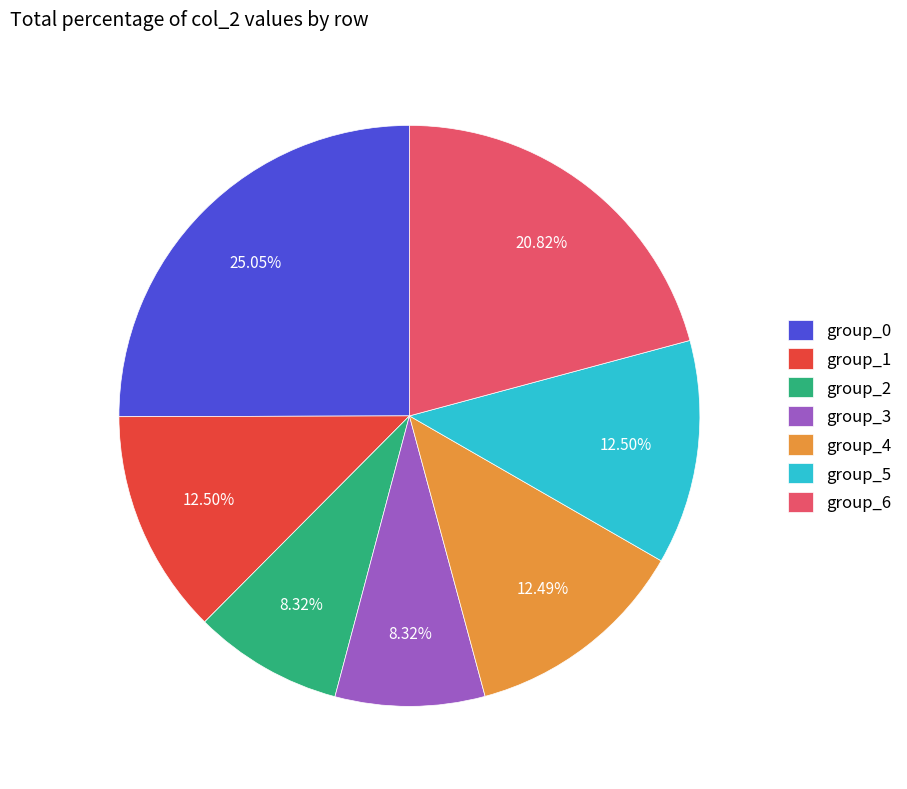

Is group_3 the majority of the pie?

No